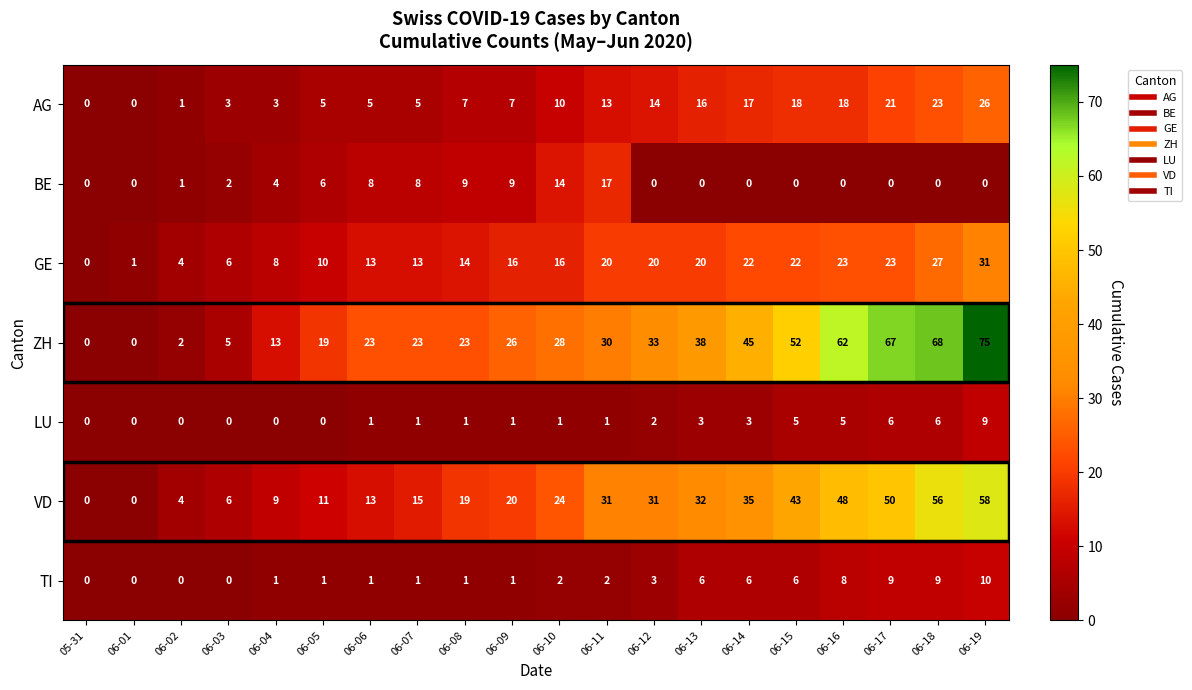

Which series has the widest spread of values?

ZH